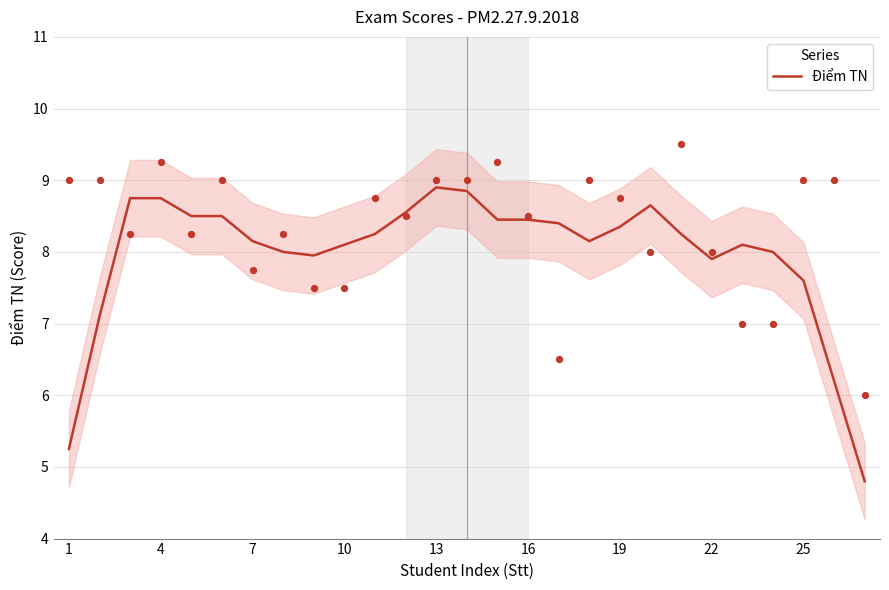

True or false: Điểm TN has a value of 4.1 at 22.

False